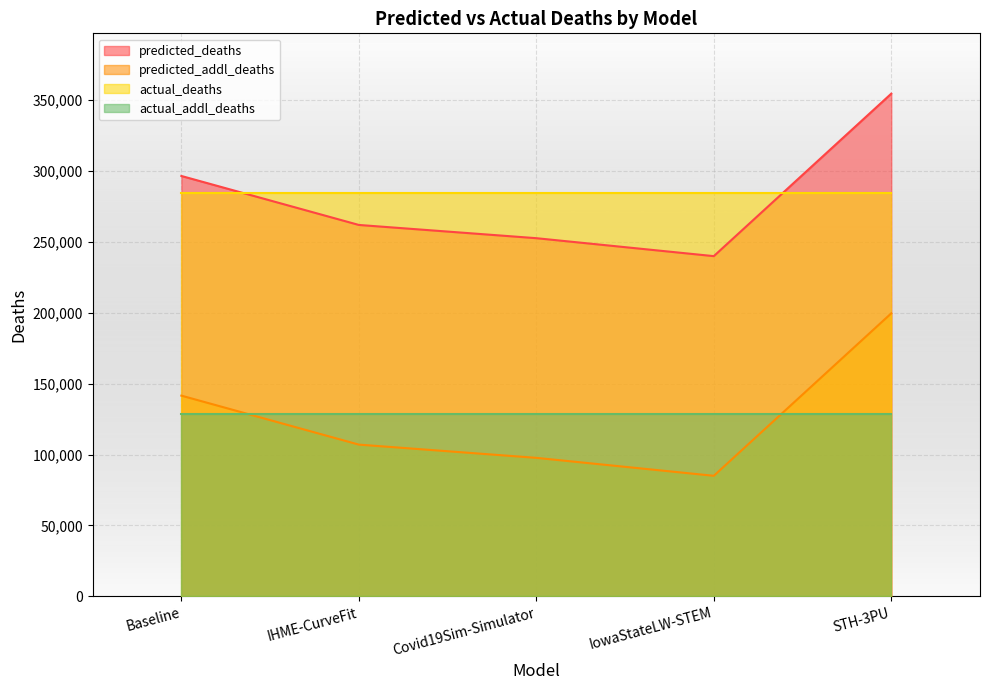

Which category has the lowest value across all series?

IowaStateLW-STEM